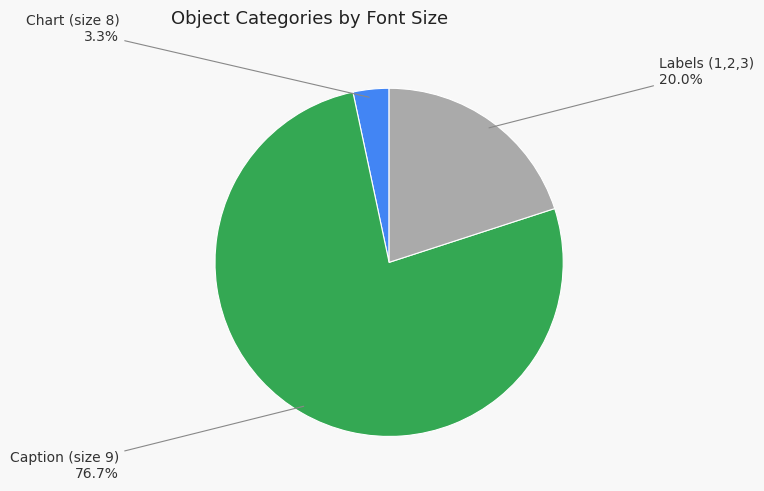

Rank the categories by value from lowest to highest.

Chart (size 8), Labels (1,2,3), Caption (size 9)